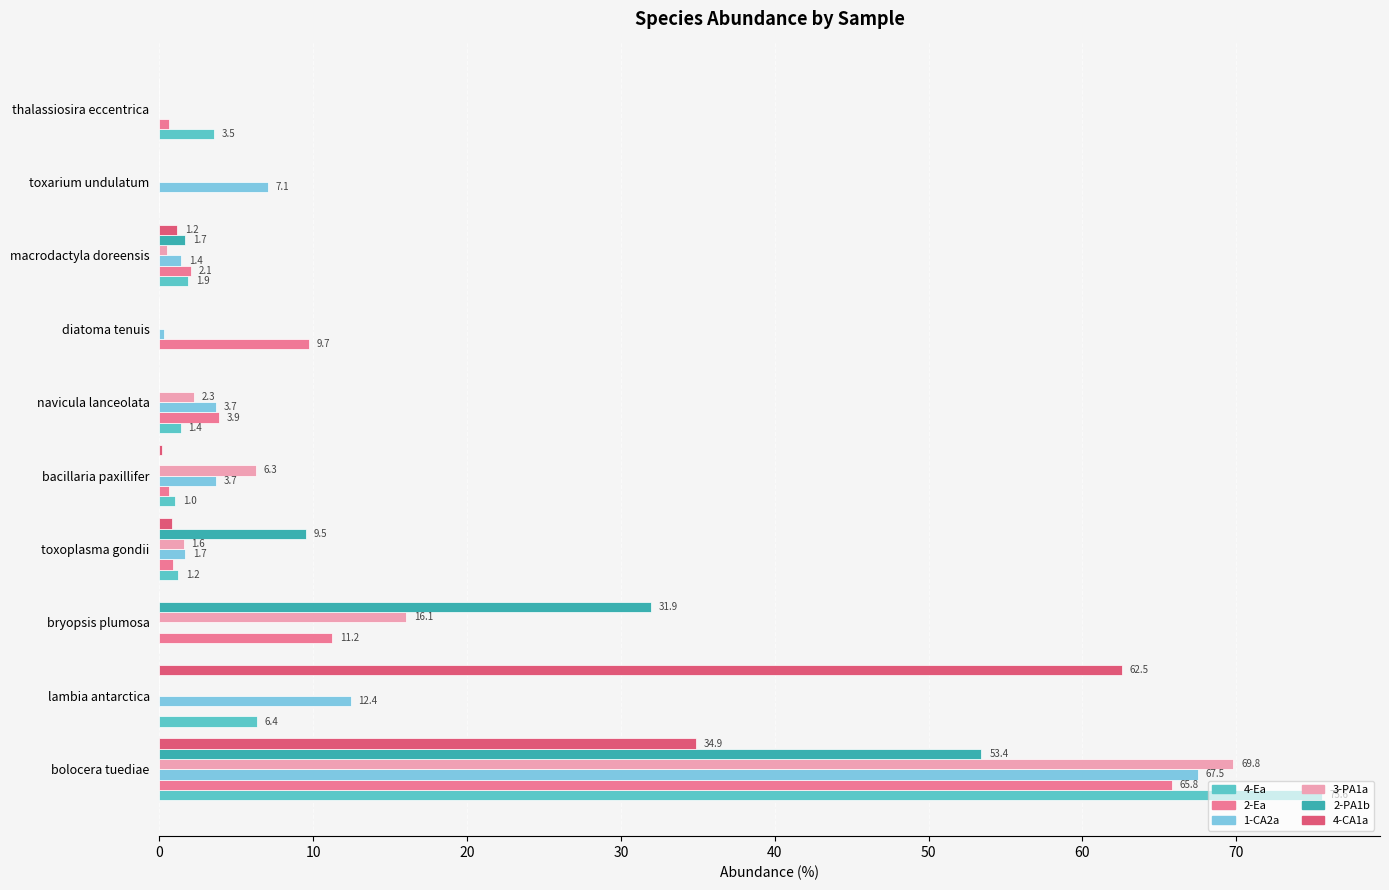

What is the maximum value shown in the chart?

75.6